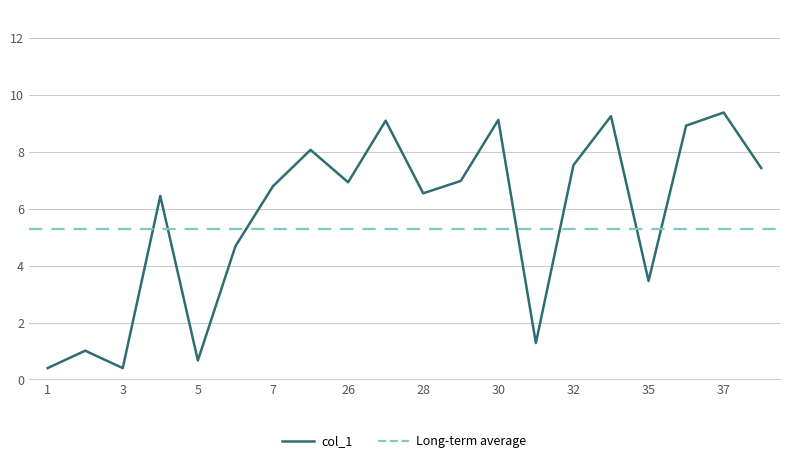

Does the chart display data point markers on the line(s)?

No